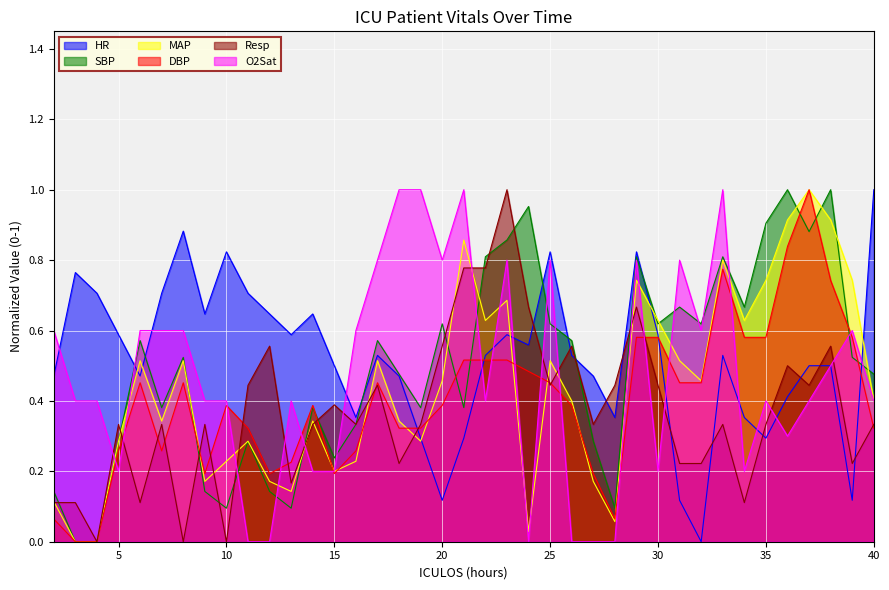

How many lines are shown in the chart?

6